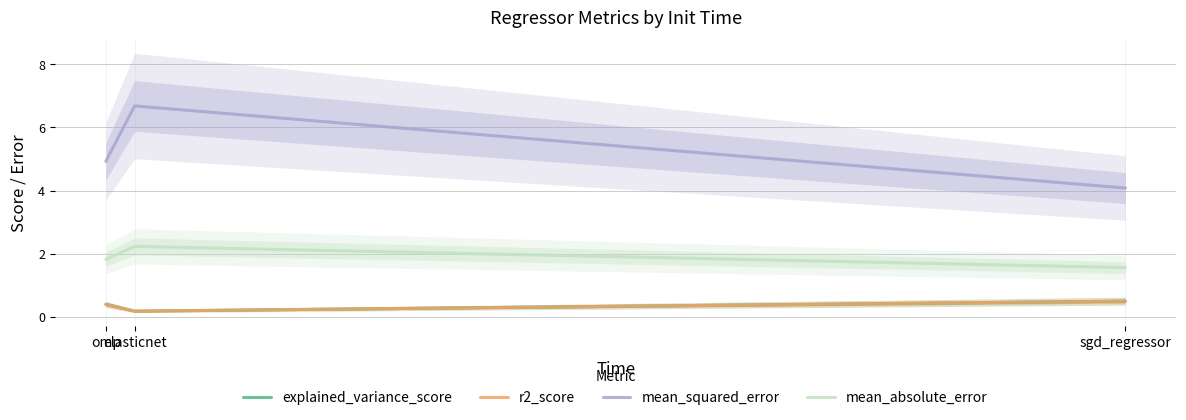

Reading right to left, transcribe all the data shown in this chart.

explained_variance_score: sgd_regressor=0.5	elasticnet=0.2	omp=0.4
r2_score: sgd_regressor=0.5	elasticnet=0.2	omp=0.4
mean_squared_error: sgd_regressor=4.1	elasticnet=6.7	omp=4.9
mean_absolute_error: sgd_regressor=1.6	elasticnet=2.2	omp=1.8